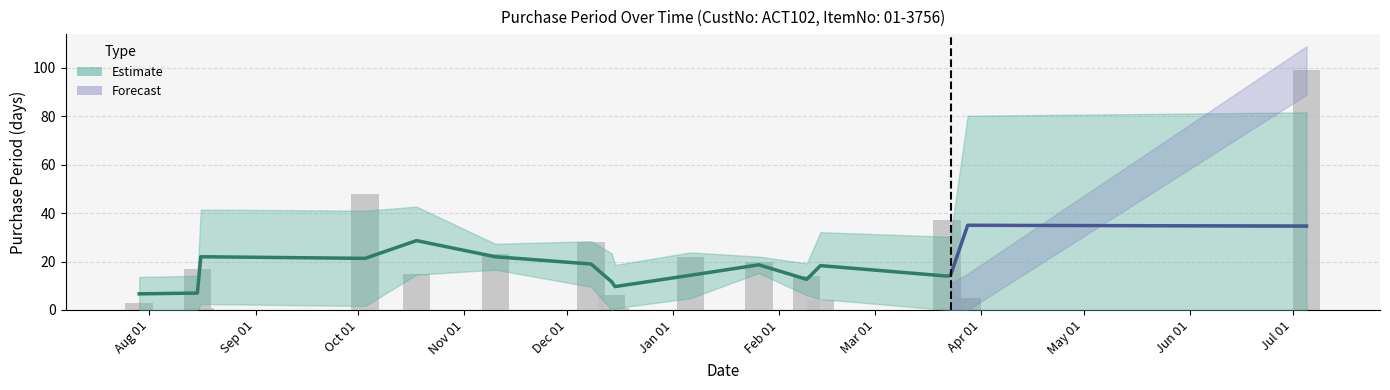

At which label is the value closest to 50?

2016-10-03